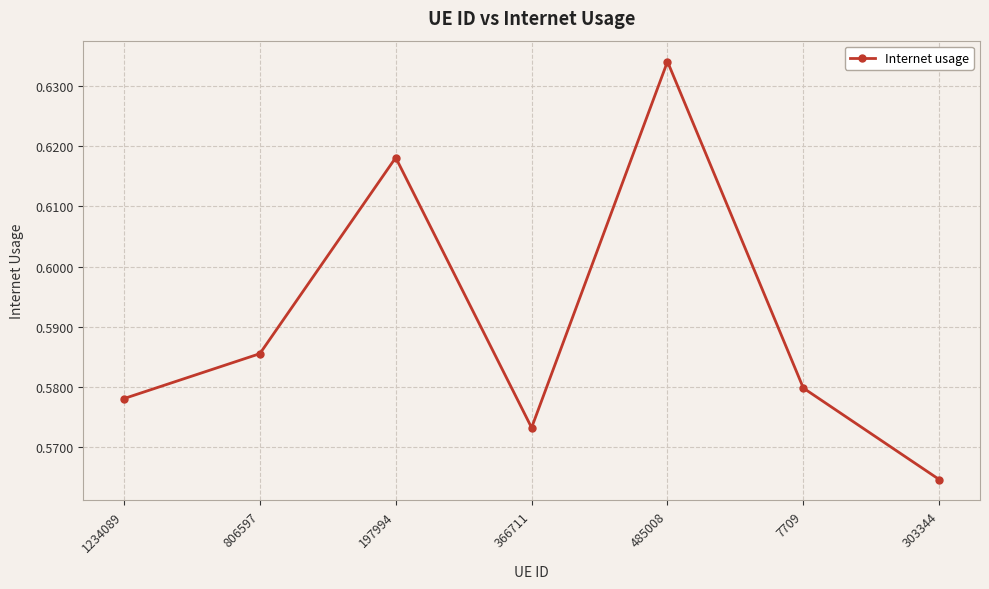

How many values are between 0 and 1?

7